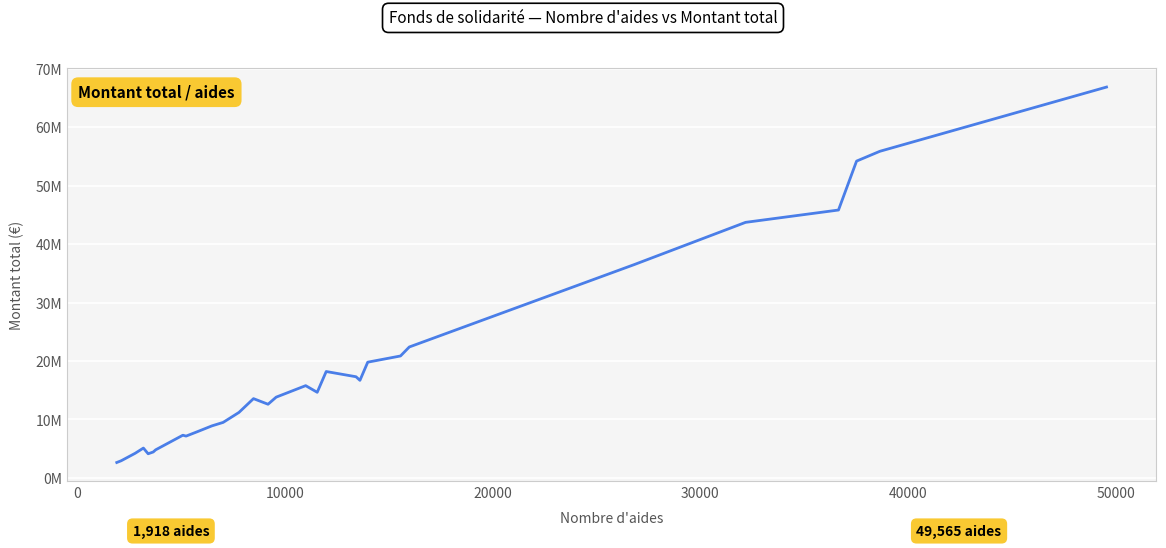

Does the chart display data point markers on the line(s)?

No